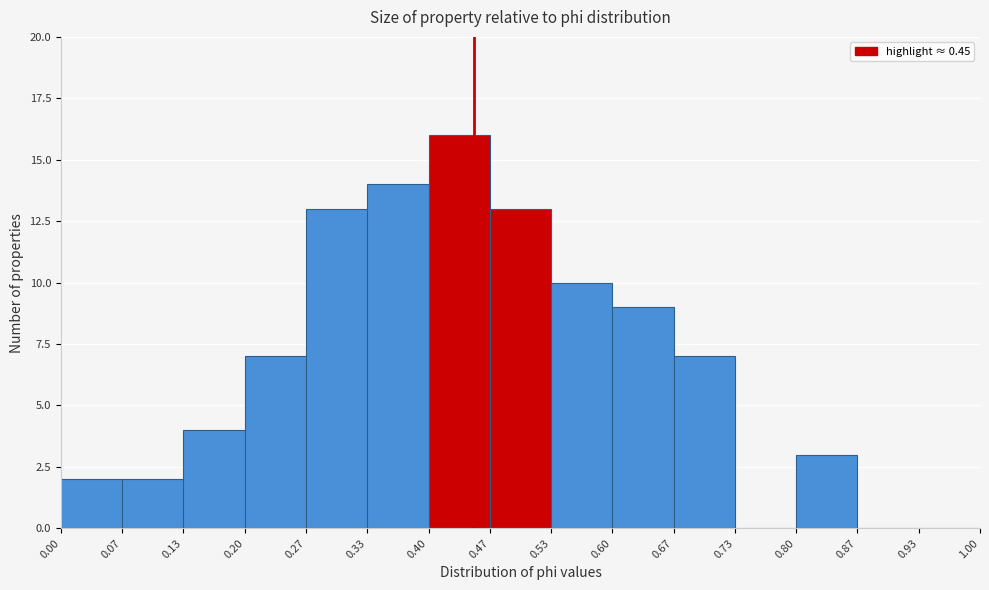

Reading left to right, list every bar in this chart as the range it spans on the x-axis followed by its height. The values are not printed on the chart, so give them approximately, as read against the axis.

0.00 to 0.07: 2
0.07 to 0.13: 2
0.13 to 0.20: 4
0.20 to 0.27: 7
0.27 to 0.33: 13
0.33 to 0.40: 14
0.40 to 0.47: 16
0.47 to 0.53: 13
0.53 to 0.60: 10
0.60 to 0.67: 9
0.67 to 0.73: 7
0.73 to 0.80: 0
0.80 to 0.87: 3
0.87 to 0.93: 0
0.93 to 1.00: 0